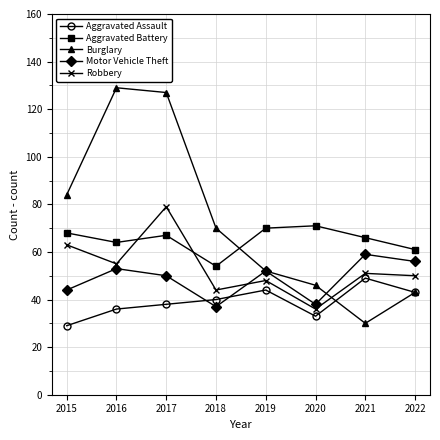

What is the lowest value of the Aggravated Battery series?

54